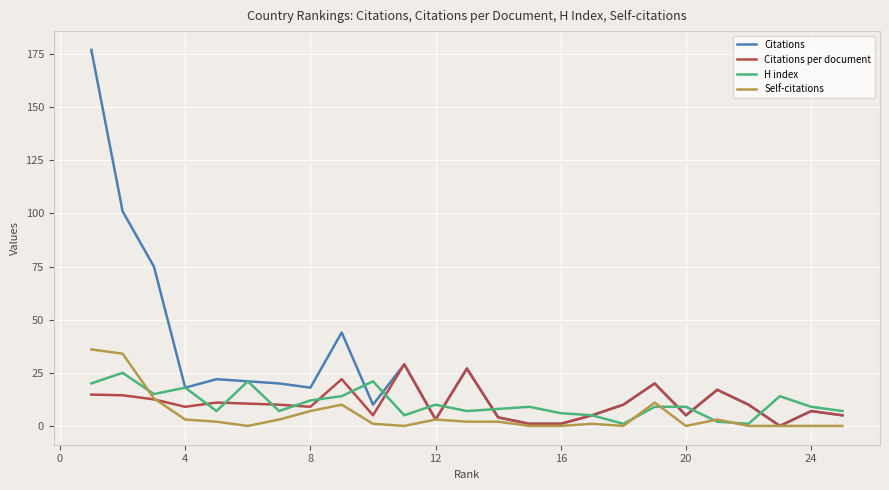

Which series has the largest total across all categories?

Citations